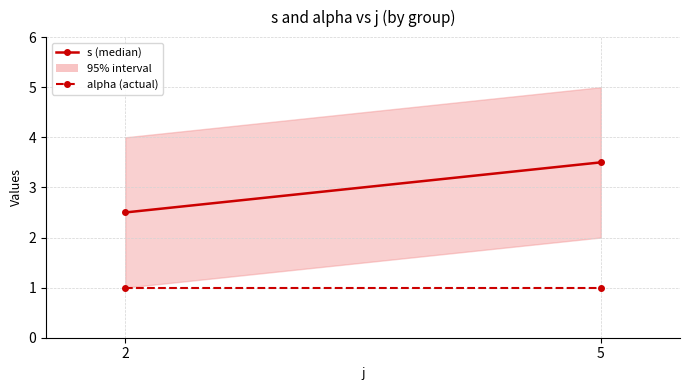

At 5, list the series in order from smallest to largest.

alpha (actual), s (median)